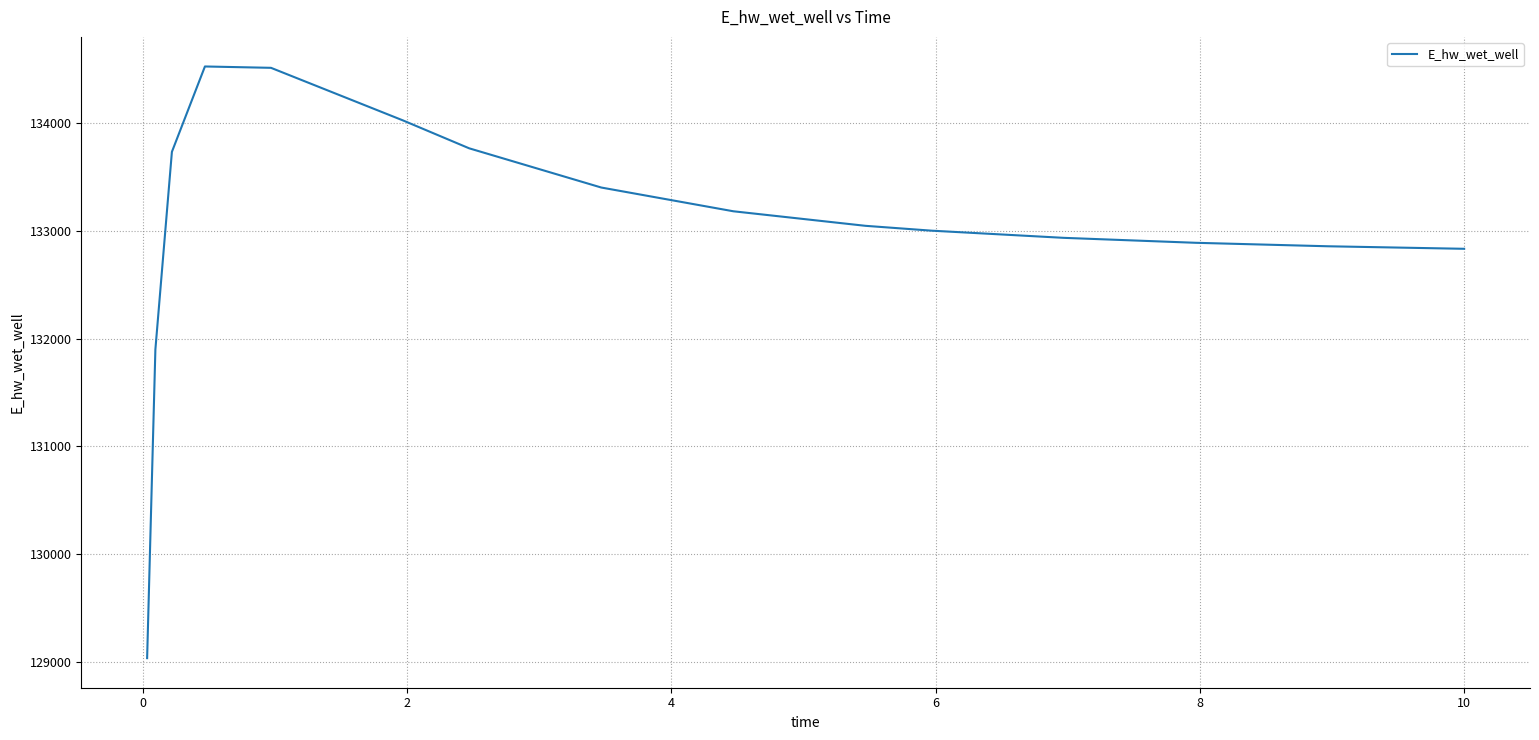

What is the difference between the maximum and minimum values?

5493.9